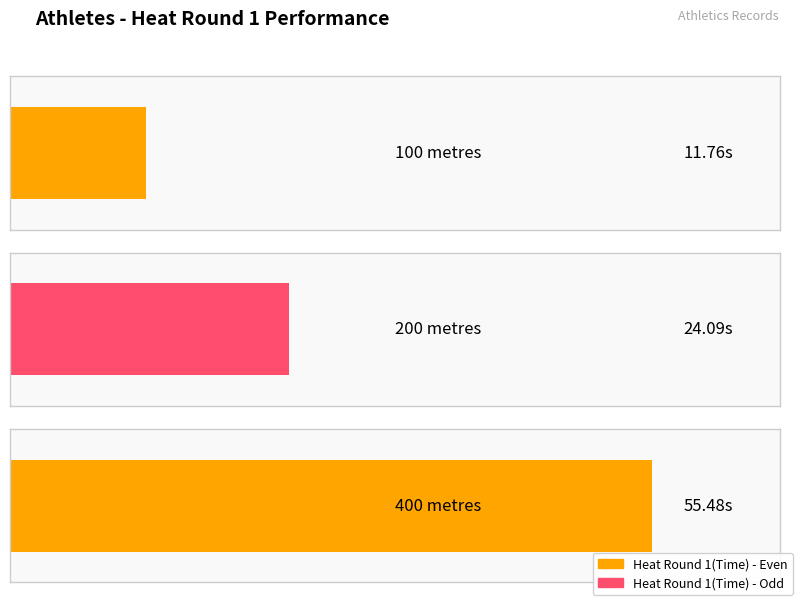

Between 400 metres and 200 metres, which is larger?

400 metres